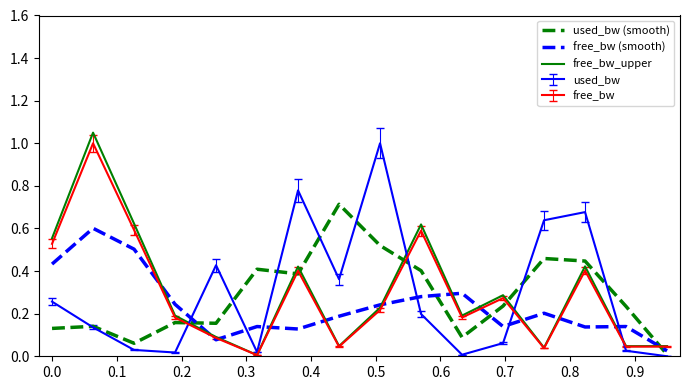

Is this an area chart (filled region under the line)?

No